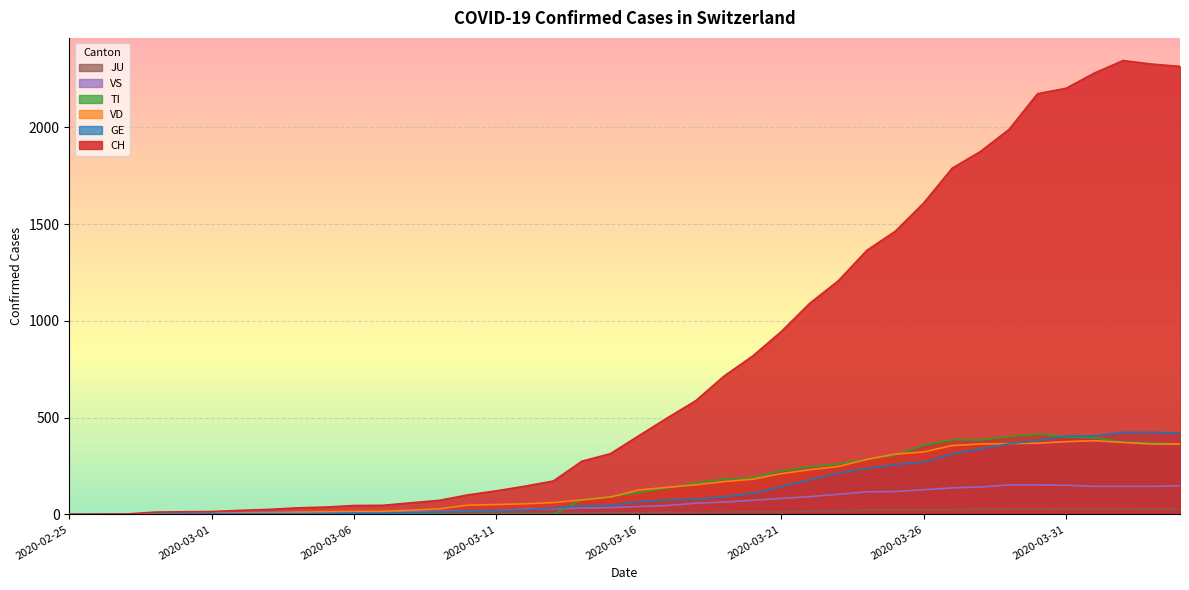

How many values in the JU series are below 9?

19